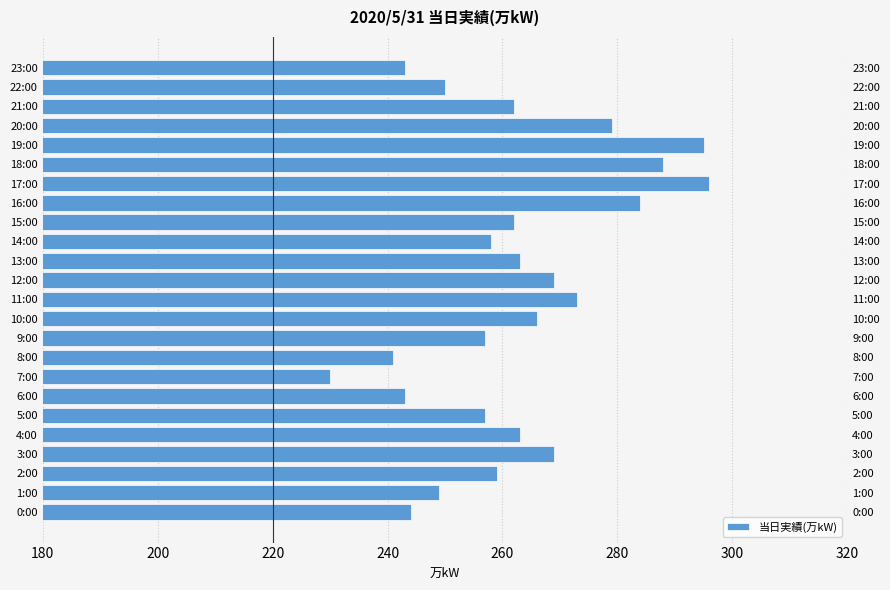

What is the minimum value shown in the chart?

230